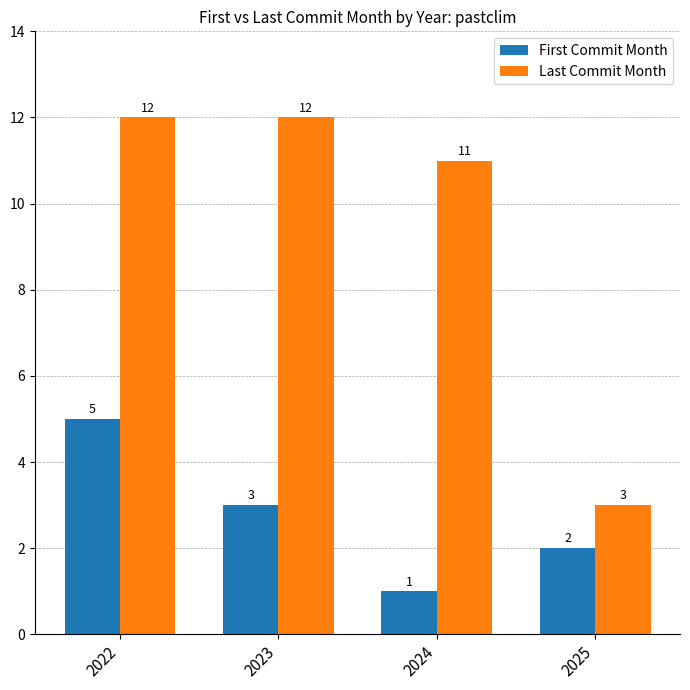

What is the difference between the Last Commit Month values at 2025 and 2023?

9